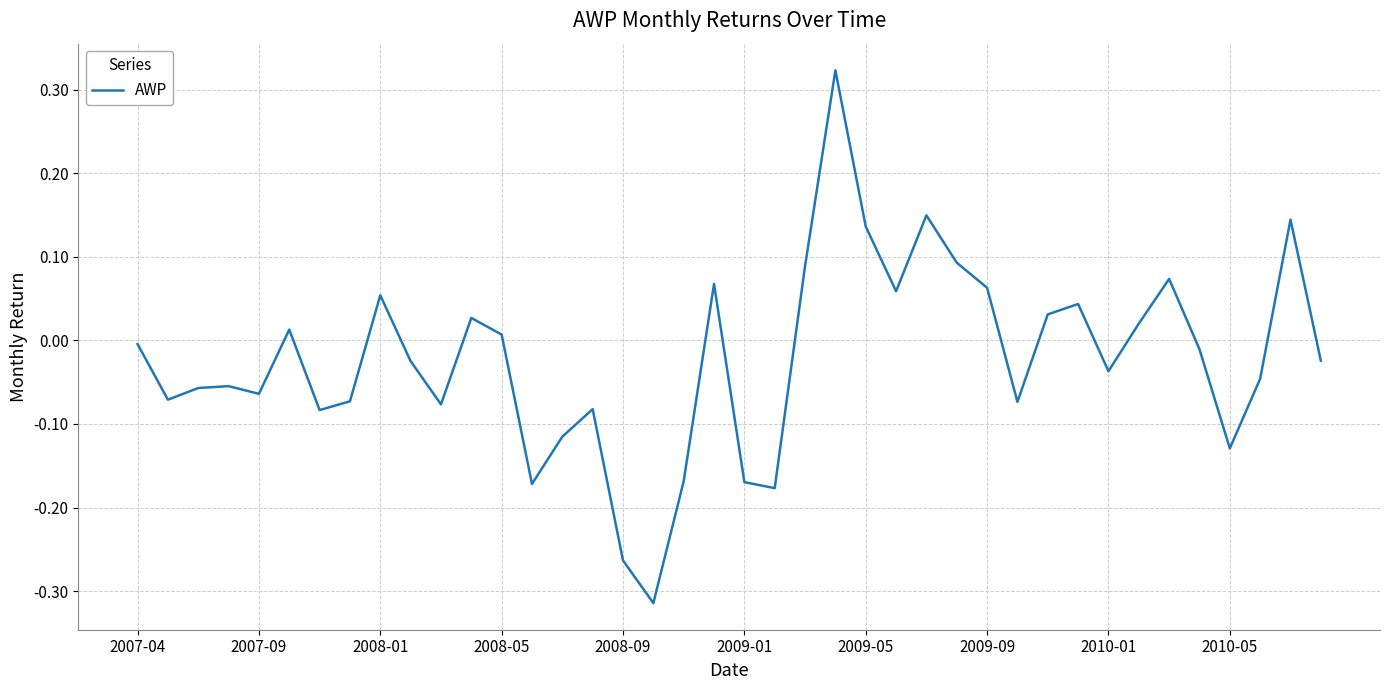

What is the difference between the maximum and minimum values?

0.6